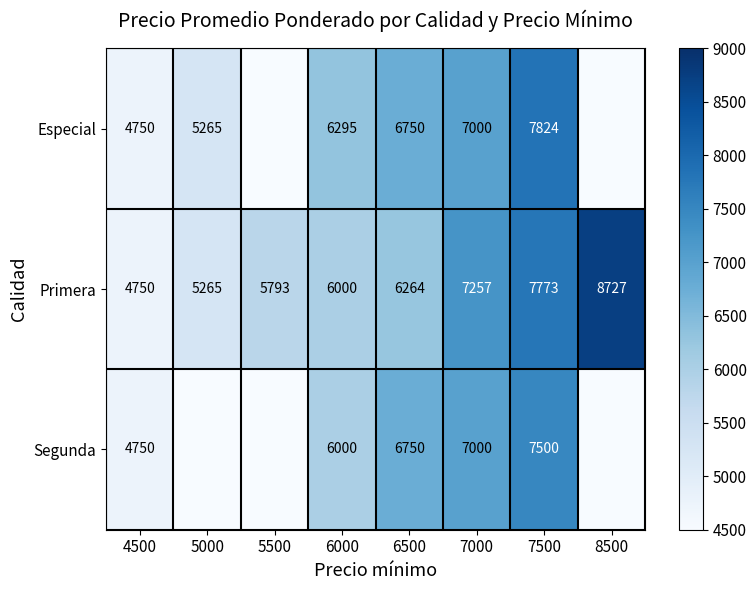

What is the difference between the highest and lowest values at 7500?

324